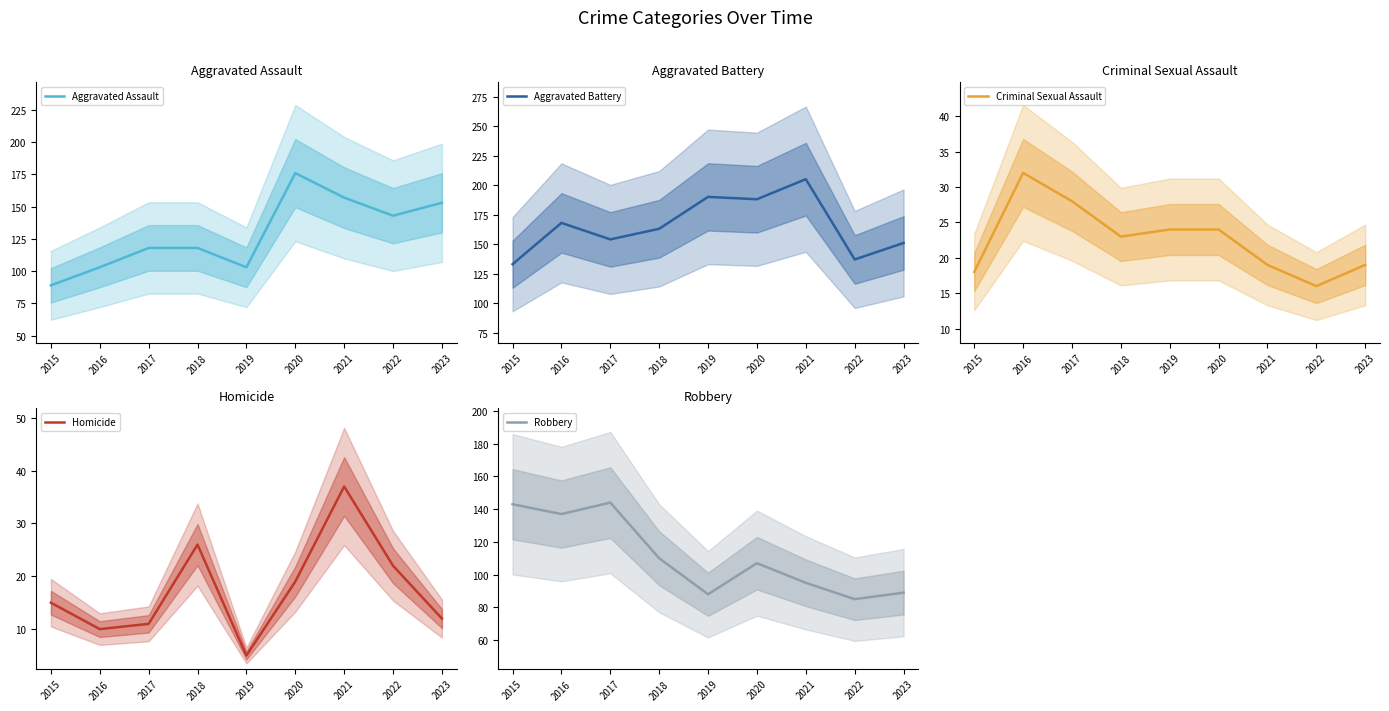

Does the chart display data point markers on the line(s)?

No